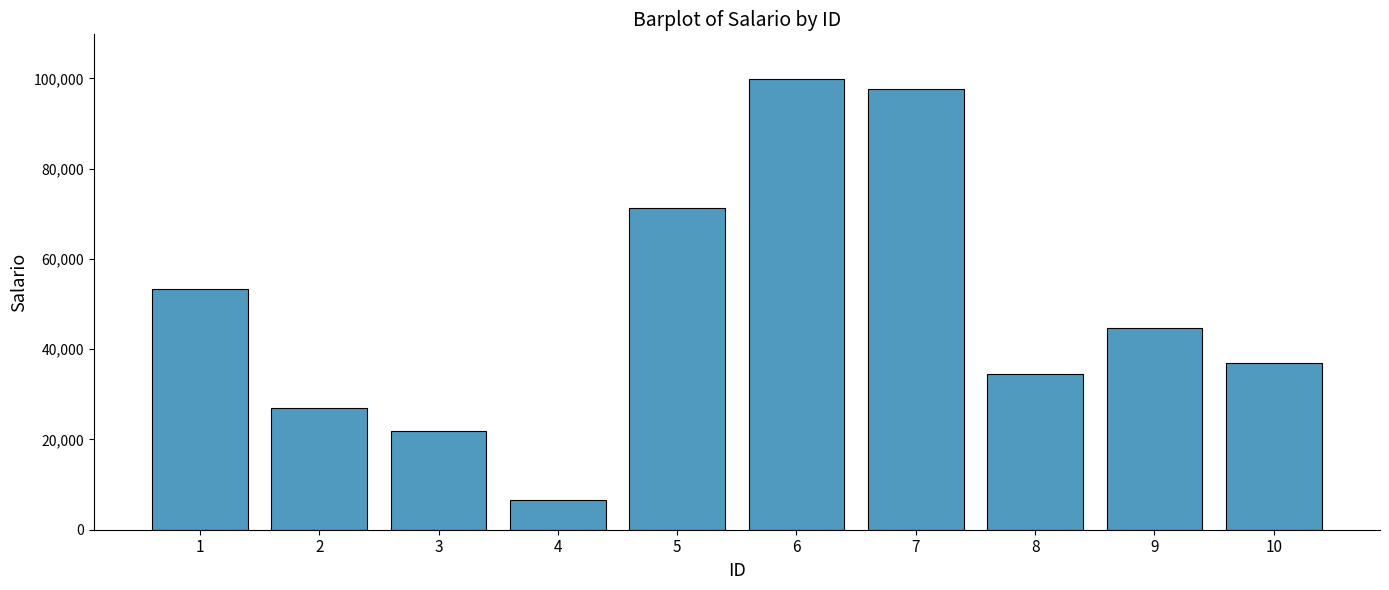

What is the value of the 1st bar from the left?

53408